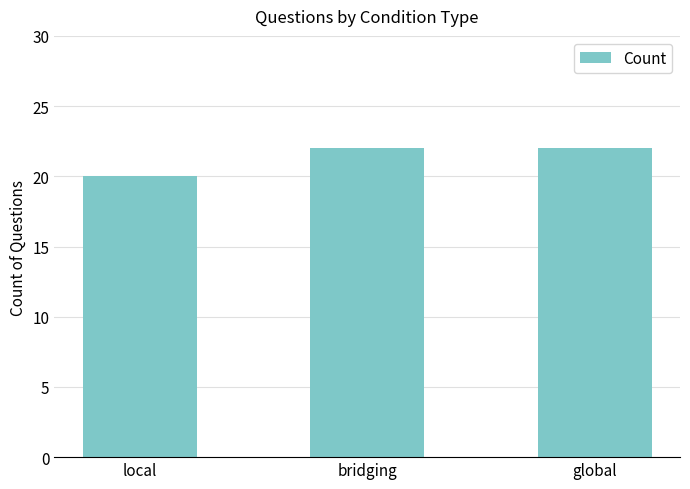

What is the sum of all values?

64